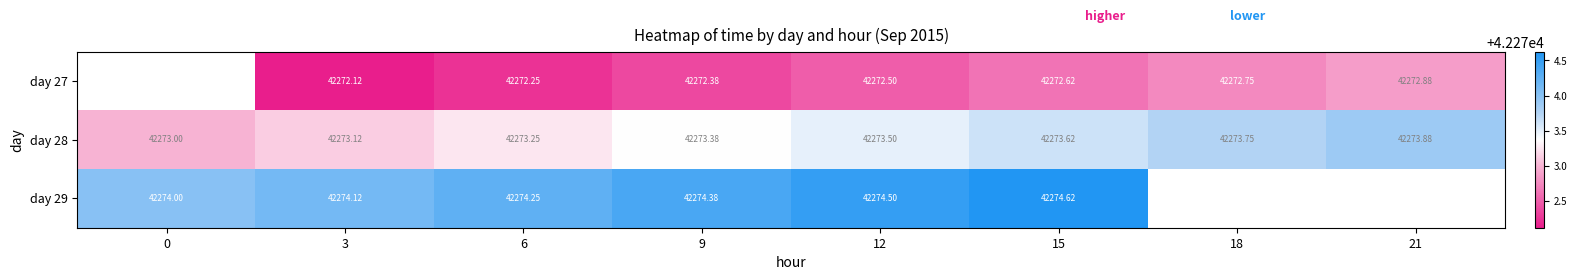

Is the value of day 27 at 6 greater than the value of day 28 at 0?

No